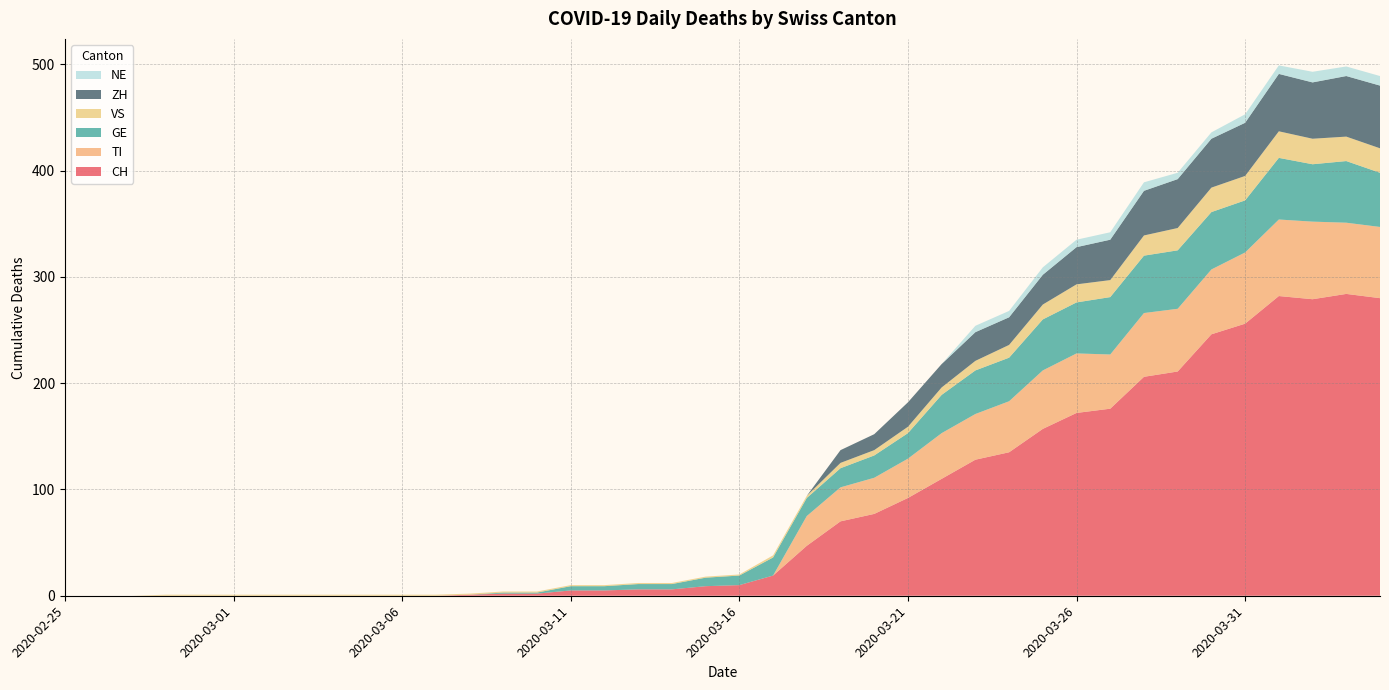

Reading left to right, transcribe all the data shown in this chart.

CH: 2020-02-25=0	2020-02-26=0	2020-02-27=0	2020-02-28=0	2020-02-29=0	2020-03-01=0	2020-03-02=0	2020-03-03=0	2020-03-04=0	2020-03-05=0	2020-03-06=0	2020-03-07=0	2020-03-08=1	2020-03-09=2	2020-03-10=2	2020-03-11=5	2020-03-12=5	2020-03-13=6	2020-03-14=6	2020-03-15=9	2020-03-16=10	2020-03-17=19	2020-03-18=47	2020-03-19=70	2020-03-20=77	2020-03-21=92	2020-03-22=110	2020-03-23=128	2020-03-24=135	2020-03-25=157	2020-03-26=172	2020-03-27=176	2020-03-28=206	2020-03-29=211	2020-03-30=246	2020-03-31=256	2020-04-01=282	2020-04-02=279	2020-04-03=284	2020-04-04=280
TI: 2020-02-25=0	2020-02-26=0	2020-02-27=0	2020-02-28=0	2020-02-29=0	2020-03-01=0	2020-03-02=0	2020-03-03=0	2020-03-04=0	2020-03-05=0	2020-03-06=0	2020-03-07=0	2020-03-08=0	2020-03-09=0	2020-03-10=0	2020-03-11=0	2020-03-12=0	2020-03-13=0	2020-03-14=0	2020-03-15=0	2020-03-16=0	2020-03-17=0	2020-03-18=28	2020-03-19=32	2020-03-20=34	2020-03-21=37	2020-03-22=43	2020-03-23=43	2020-03-24=48	2020-03-25=55	2020-03-26=56	2020-03-27=51	2020-03-28=60	2020-03-29=59	2020-03-30=61	2020-03-31=67	2020-04-01=72	2020-04-02=73	2020-04-03=67	2020-04-04=67
GE: 2020-02-25=0	2020-02-26=0	2020-02-27=0	2020-02-28=0	2020-02-29=0	2020-03-01=0	2020-03-02=0	2020-03-03=0	2020-03-04=0	2020-03-05=0	2020-03-06=0	2020-03-07=0	2020-03-08=0	2020-03-09=1	2020-03-10=1	2020-03-11=4	2020-03-12=4	2020-03-13=5	2020-03-14=5	2020-03-15=8	2020-03-16=9	2020-03-17=17	2020-03-18=17	2020-03-19=18	2020-03-20=21	2020-03-21=24	2020-03-22=36	2020-03-23=41	2020-03-24=41	2020-03-25=48	2020-03-26=48	2020-03-27=54	2020-03-28=54	2020-03-29=55	2020-03-30=54	2020-03-31=49	2020-04-01=58	2020-04-02=54	2020-04-03=58	2020-04-04=51
VS: 2020-02-25=0	2020-02-26=0	2020-02-27=0	2020-02-28=1	2020-02-29=1	2020-03-01=1	2020-03-02=1	2020-03-03=1	2020-03-04=1	2020-03-05=1	2020-03-06=1	2020-03-07=1	2020-03-08=1	2020-03-09=1	2020-03-10=1	2020-03-11=1	2020-03-12=1	2020-03-13=1	2020-03-14=1	2020-03-15=1	2020-03-16=1	2020-03-17=2	2020-03-18=2	2020-03-19=5	2020-03-20=5	2020-03-21=6	2020-03-22=7	2020-03-23=9	2020-03-24=12	2020-03-25=14	2020-03-26=17	2020-03-27=16	2020-03-28=19	2020-03-29=21	2020-03-30=23	2020-03-31=23	2020-04-01=25	2020-04-02=24	2020-04-03=23	2020-04-04=23
ZH: 2020-02-25=0	2020-02-26=0	2020-02-27=0	2020-02-28=0	2020-02-29=0	2020-03-01=0	2020-03-02=0	2020-03-03=0	2020-03-04=0	2020-03-05=0	2020-03-06=0	2020-03-07=0	2020-03-08=0	2020-03-09=0	2020-03-10=0	2020-03-11=0	2020-03-12=0	2020-03-13=0	2020-03-14=0	2020-03-15=0	2020-03-16=0	2020-03-17=0	2020-03-18=0	2020-03-19=12	2020-03-20=15	2020-03-21=23	2020-03-22=22	2020-03-23=27	2020-03-24=26	2020-03-25=28	2020-03-26=35	2020-03-27=38	2020-03-28=42	2020-03-29=46	2020-03-30=46	2020-03-31=50	2020-04-01=54	2020-04-02=53	2020-04-03=57	2020-04-04=59
NE: 2020-02-25=0	2020-02-26=0	2020-02-27=0	2020-02-28=0	2020-02-29=0	2020-03-01=0	2020-03-02=0	2020-03-03=0	2020-03-04=0	2020-03-05=0	2020-03-06=0	2020-03-07=0	2020-03-08=0	2020-03-09=0	2020-03-10=0	2020-03-11=0	2020-03-12=0	2020-03-13=0	2020-03-14=0	2020-03-15=0	2020-03-16=0	2020-03-17=0	2020-03-18=0	2020-03-19=0	2020-03-20=0	2020-03-21=0	2020-03-22=0	2020-03-23=6	2020-03-24=6	2020-03-25=7	2020-03-26=7	2020-03-27=7	2020-03-28=8	2020-03-29=6	2020-03-30=6	2020-03-31=8	2020-04-01=8	2020-04-02=10	2020-04-03=9	2020-04-04=9